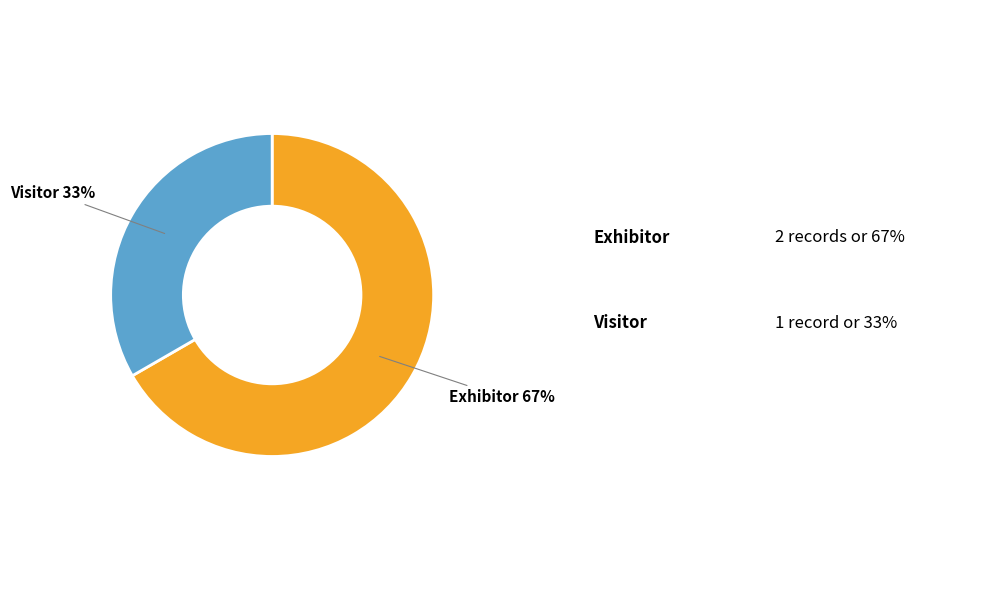

To the nearest percent, what is the average slice percentage?

50%